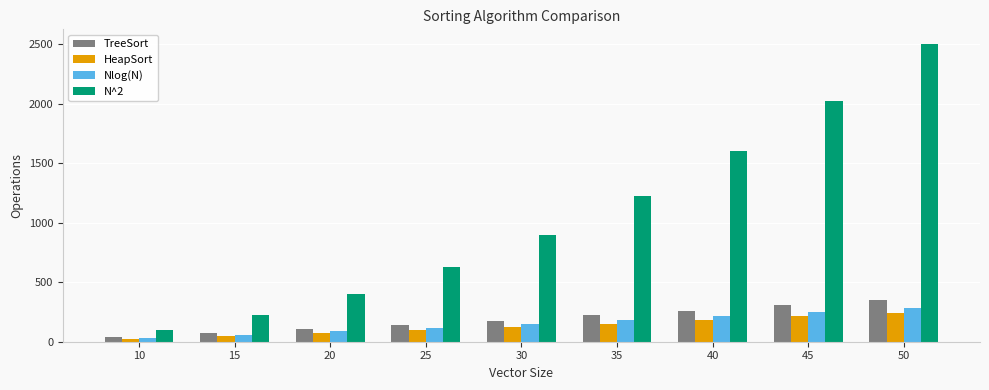

Between 15 and 40, which series saw the biggest shift?

N^2